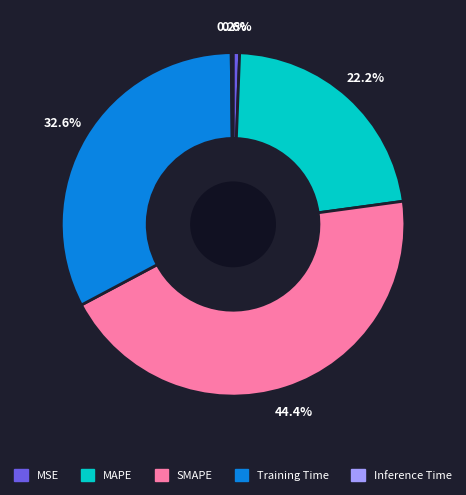

To the nearest percent, what percentage of the pie is MAPE?

22%